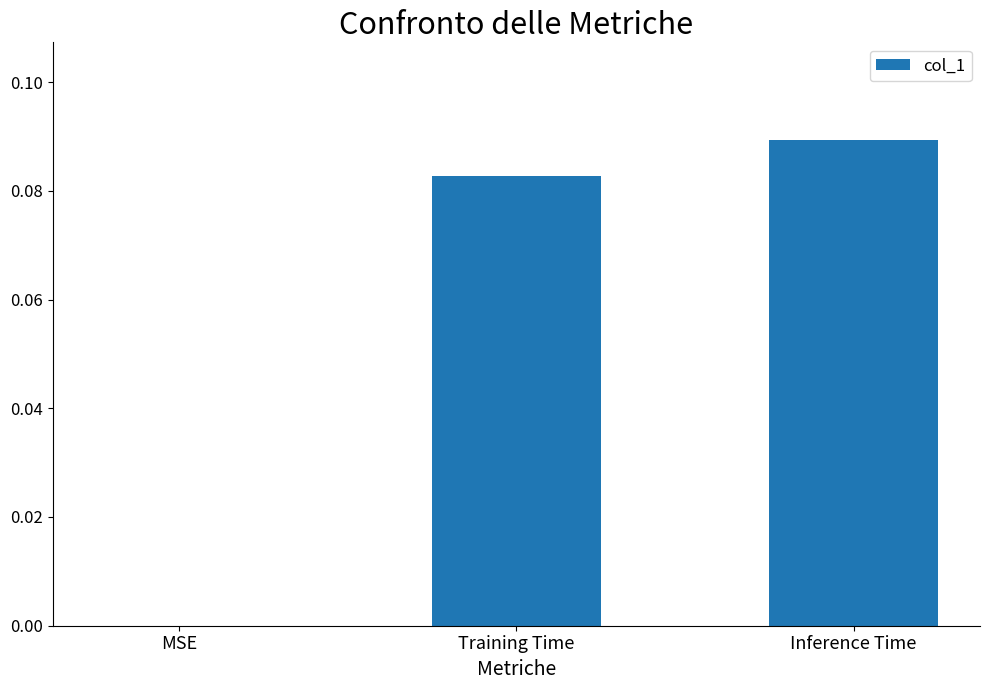

Which category has the highest value across all series?

Inference Time